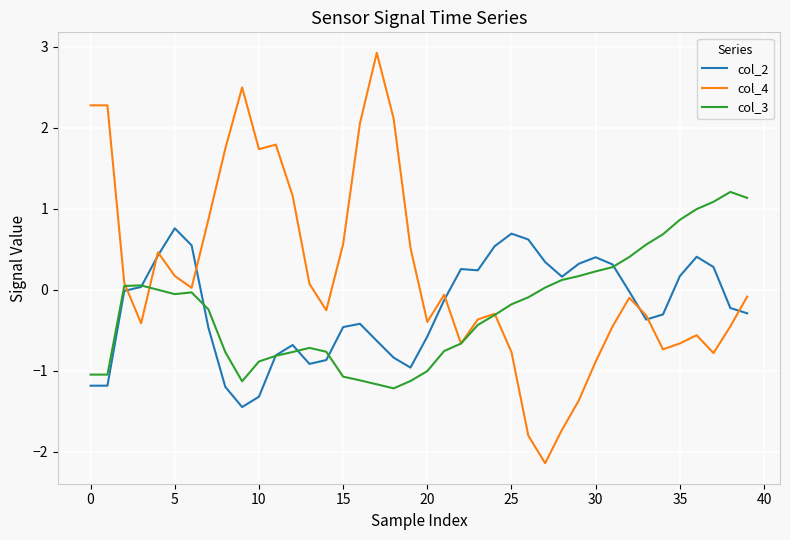

True or false: col_2 has more than 2 points higher than both neighbors.

True